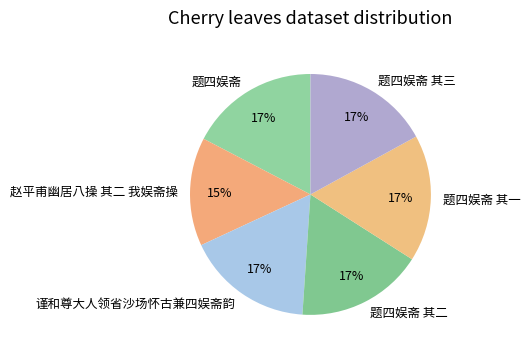

Does 谨和尊大人领省沙场怀古兼四娱斋韵 represent more than half of the total?

No